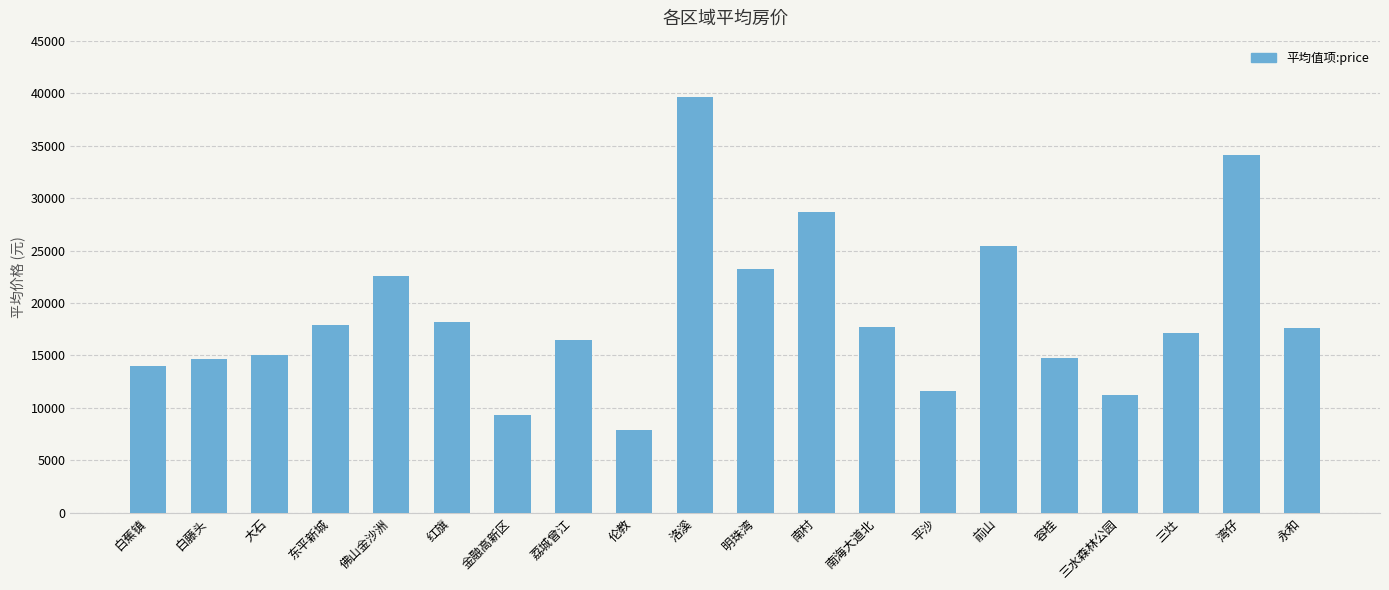

Which category has the highest value across all series?

洛溪